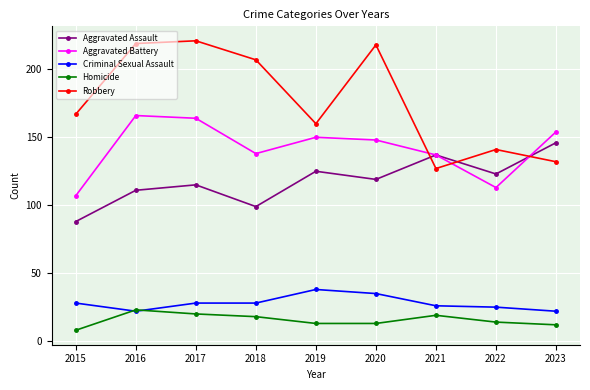

Reading right to left, what are all the values shown in this chart?

Aggravated Assault: 146	123	137	119	125	99	115	111	88
Aggravated Battery: 154	113	137	148	150	138	164	166	107
Criminal Sexual Assault: 22	25	26	35	38	28	28	22	28
Homicide: 12	14	19	13	13	18	20	23	8
Robbery: 132	141	127	218	160	207	221	219	167